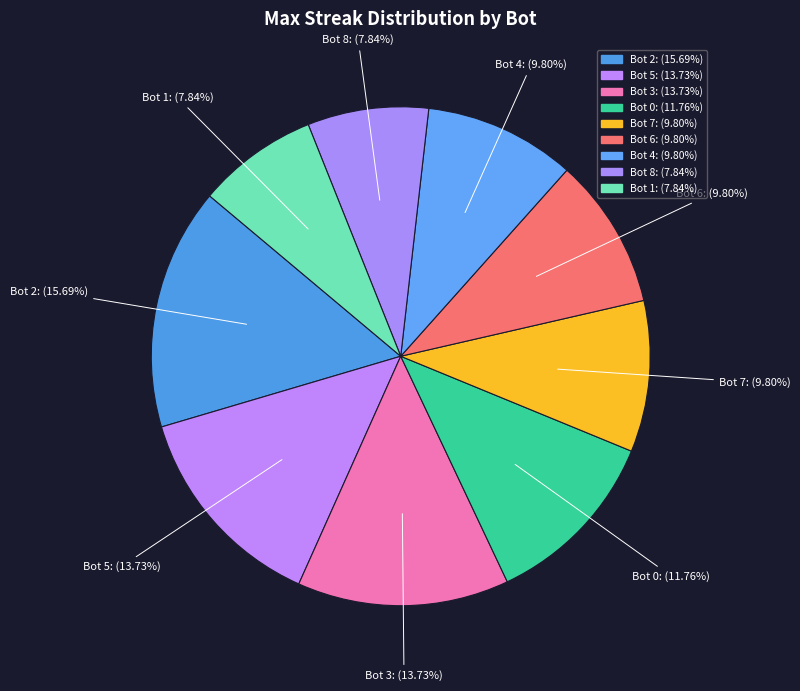

Count the number of slices in the pie.

9